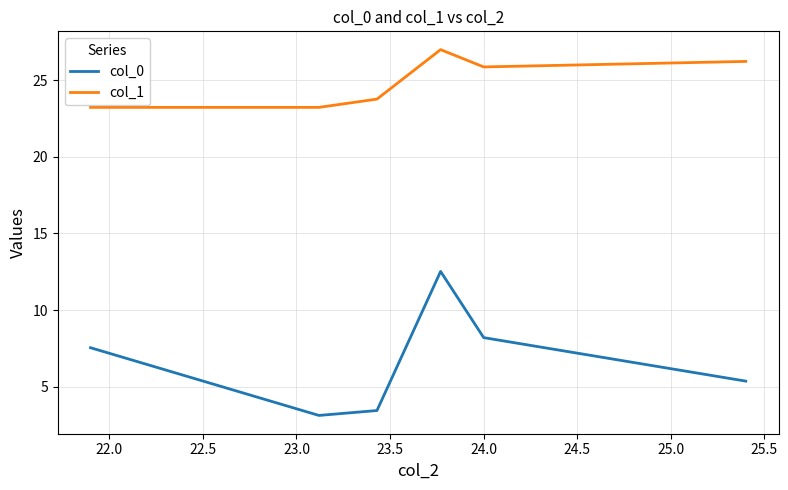

Which series has the largest range (max minus min)?

col_0